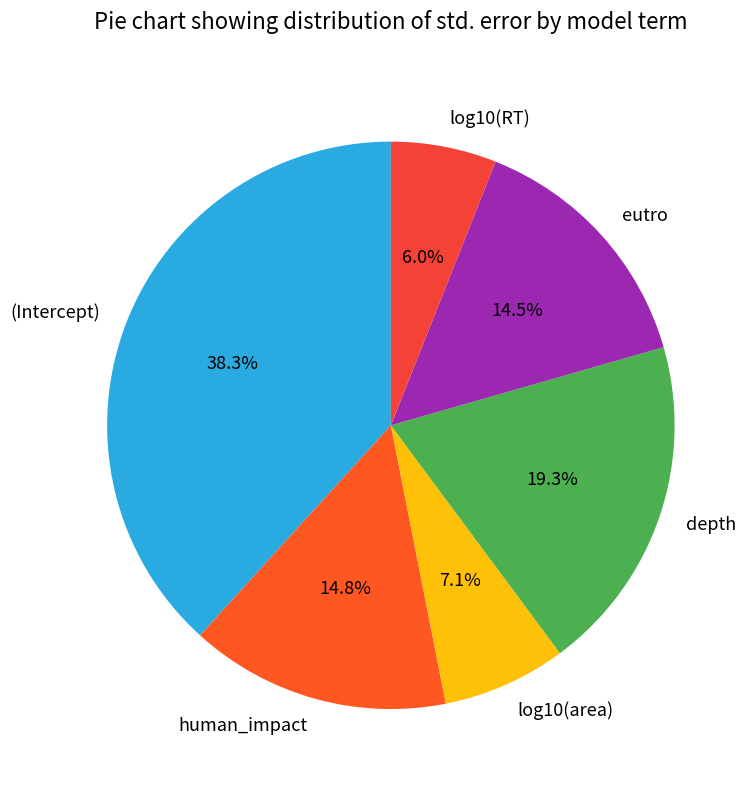

To the nearest percent, what is the difference between the log10(RT) and human_impact slice percentages?

9%